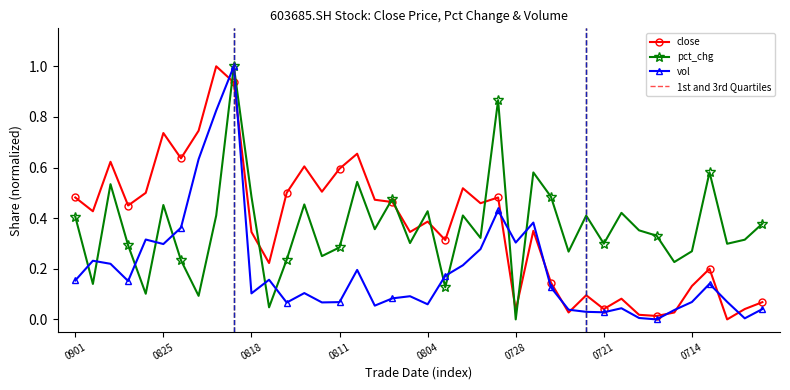

What is the value of the close point at the 40th from the left?

0.1